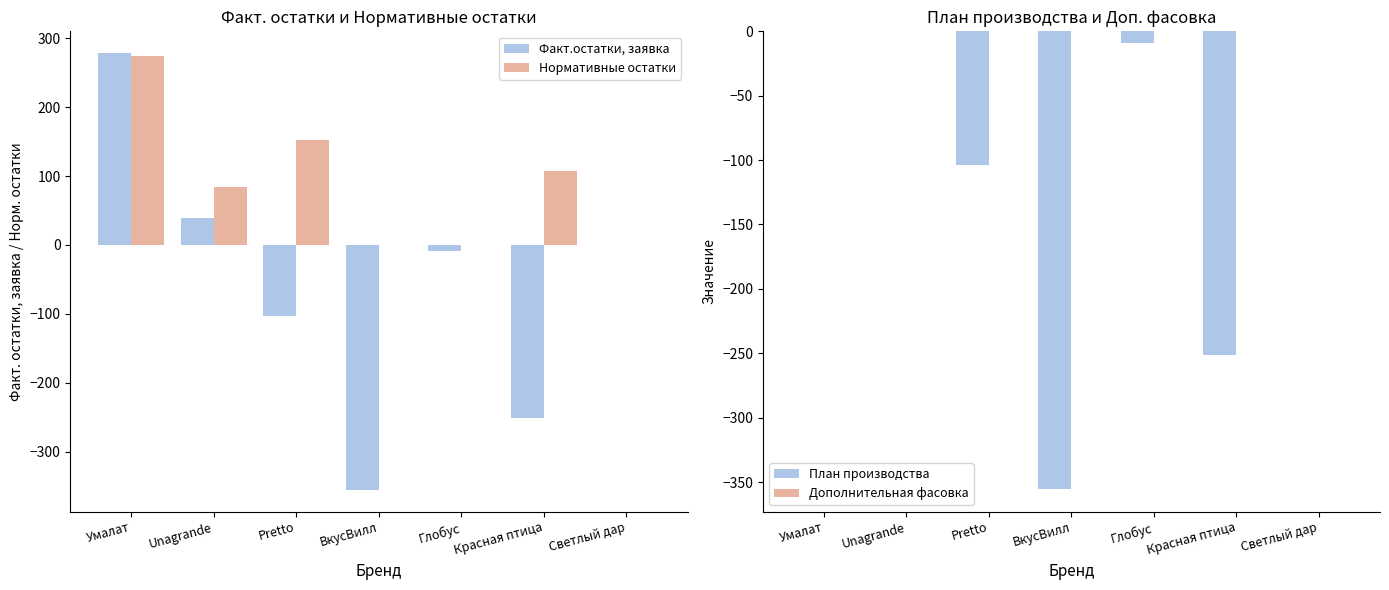

How many distinct data groups are displayed?

4